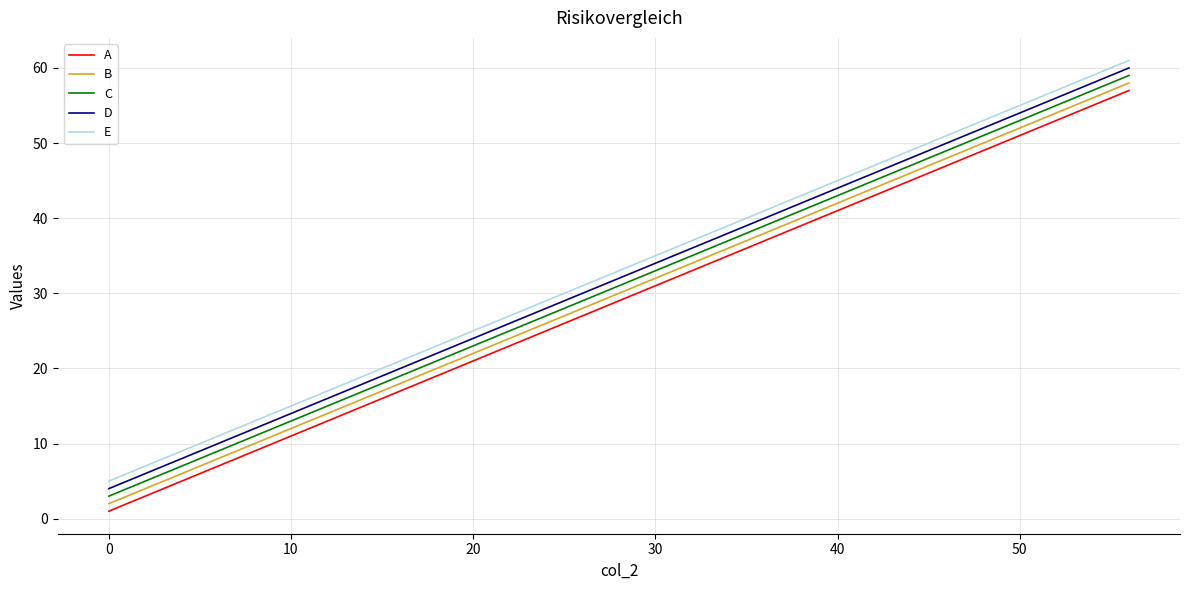

What is the difference between the maximum and minimum values in the C series?

56